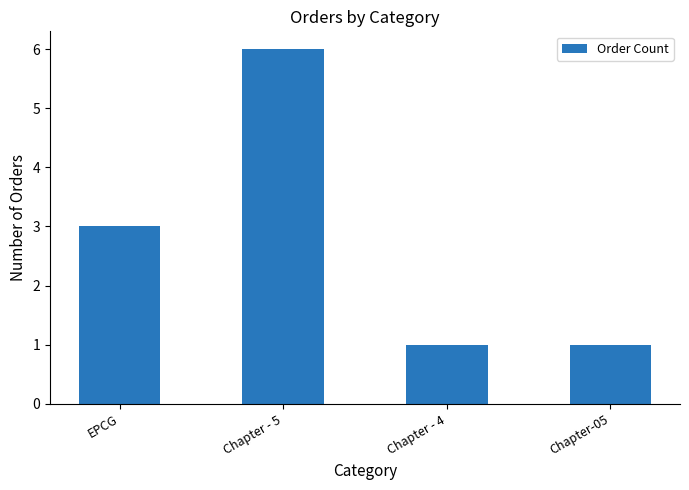

What is the ratio of the value at EPCG to the value at Chapter-05?

3.0